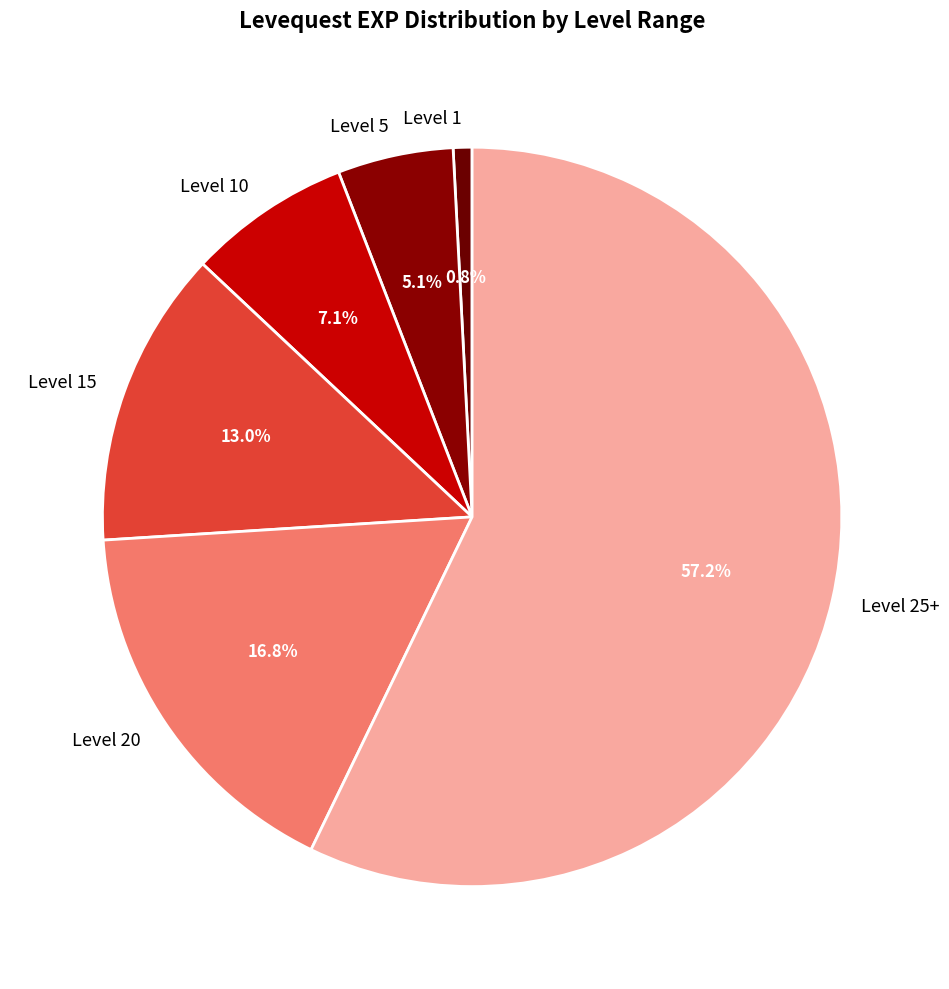

How many segments does this pie chart have?

6